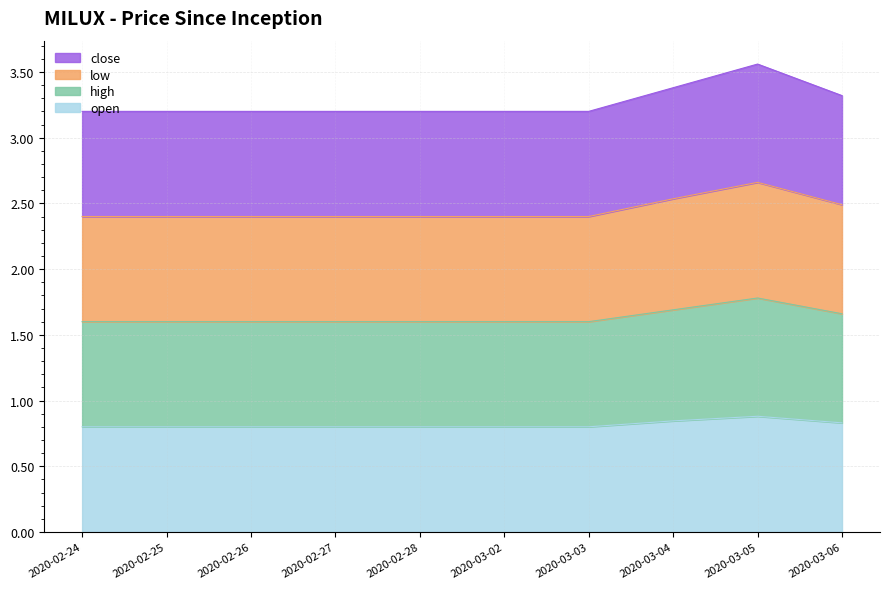

Reading left to right, what are all the values shown in this chart?

open: 2020-02-24=0.8	2020-02-25=0.8	2020-02-26=0.8	2020-02-27=0.8	2020-02-28=0.8	2020-03-02=0.8	2020-03-03=0.8	2020-03-04=0.8	2020-03-05=0.9	2020-03-06=0.8
high: 2020-02-24=1.6	2020-02-25=1.6	2020-02-26=1.6	2020-02-27=1.6	2020-02-28=1.6	2020-03-02=1.6	2020-03-03=1.6	2020-03-04=1.7	2020-03-05=1.8	2020-03-06=1.7
low: 2020-02-24=2.4	2020-02-25=2.4	2020-02-26=2.4	2020-02-27=2.4	2020-02-28=2.4	2020-03-02=2.4	2020-03-03=2.4	2020-03-04=2.5	2020-03-05=2.7	2020-03-06=2.5
close: 2020-02-24=3.2	2020-02-25=3.2	2020-02-26=3.2	2020-02-27=3.2	2020-02-28=3.2	2020-03-02=3.2	2020-03-03=3.2	2020-03-04=3.4	2020-03-05=3.6	2020-03-06=3.3